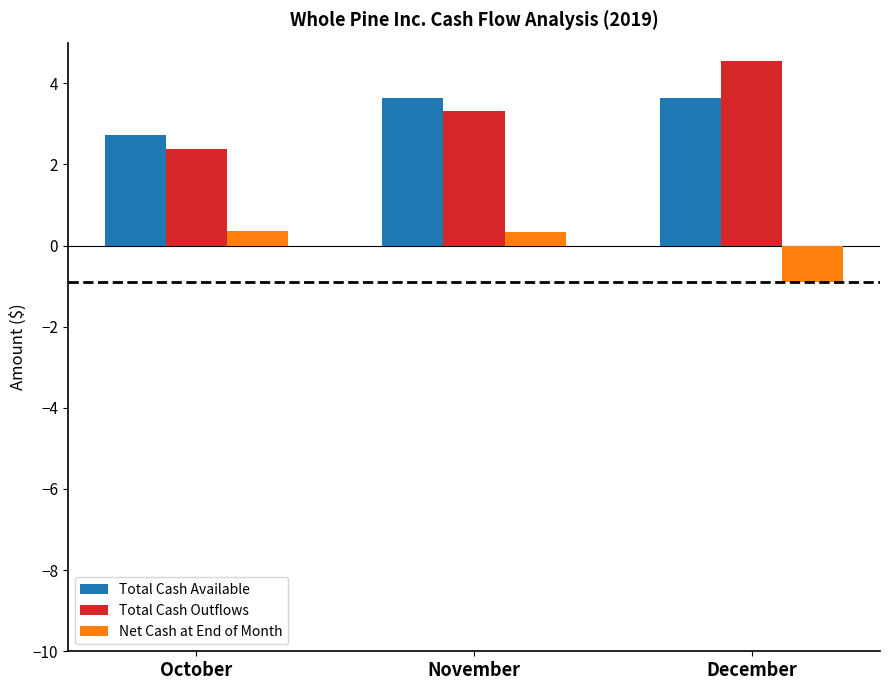

What is the sum of all Total Cash Available values?

10.0